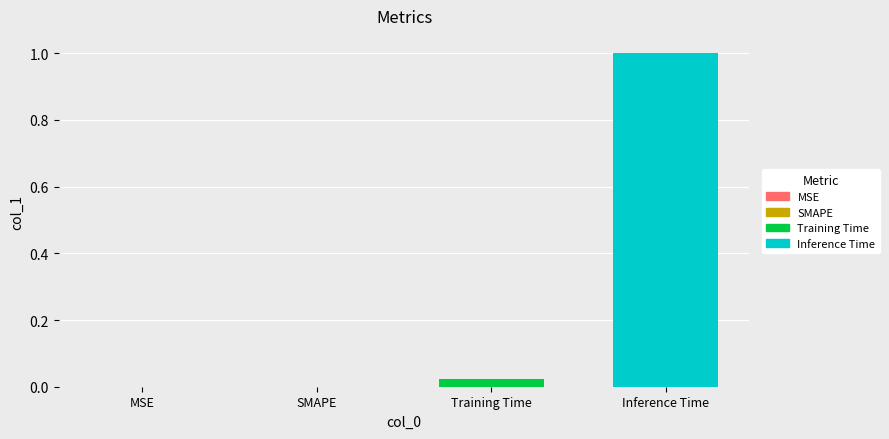

List the series in order of their overall mean, highest first.

Inference Time, Training Time